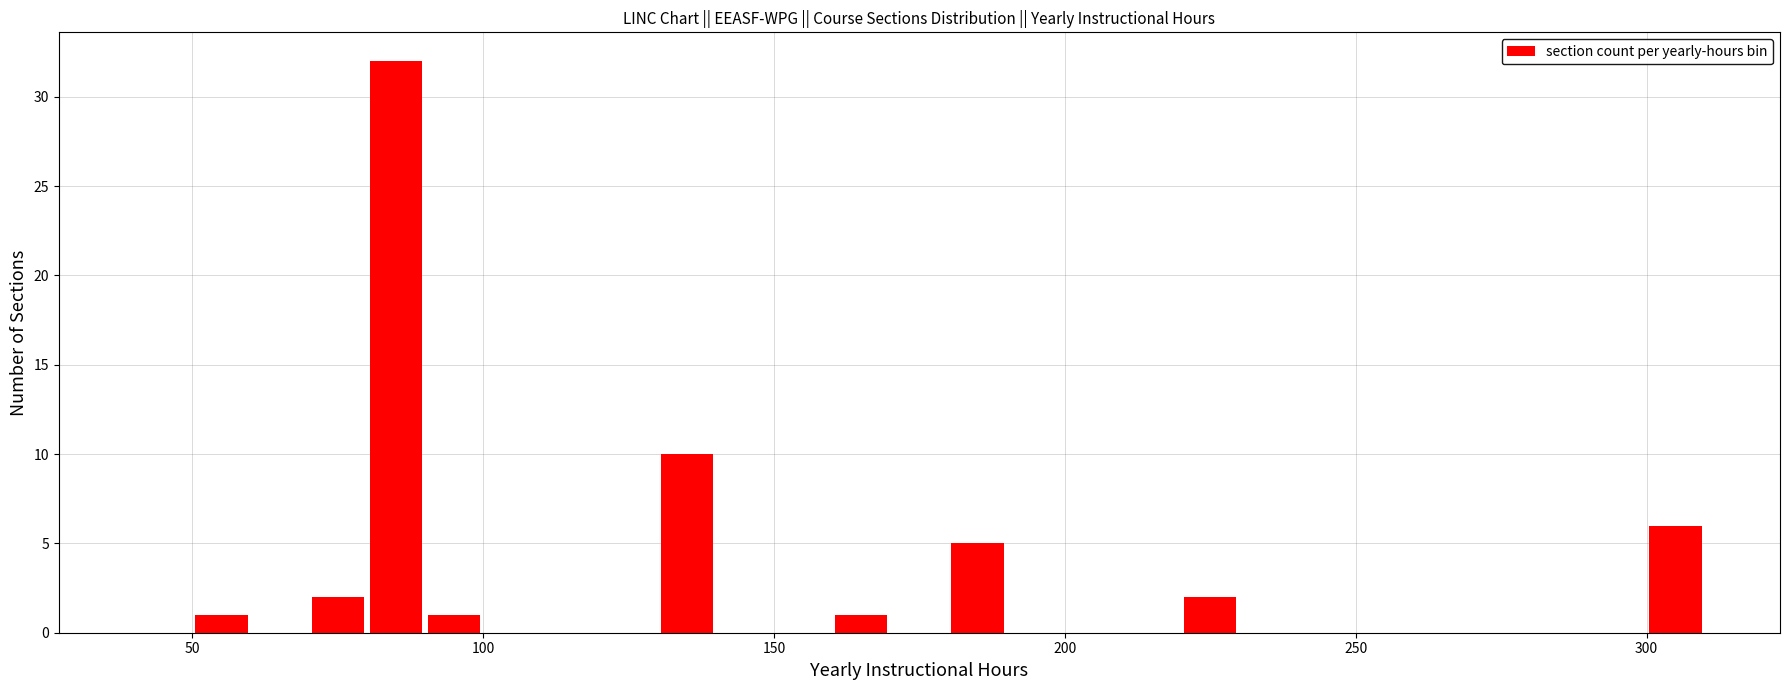

Read against the x-axis, roughly where is the centre of the tallest bar?

85